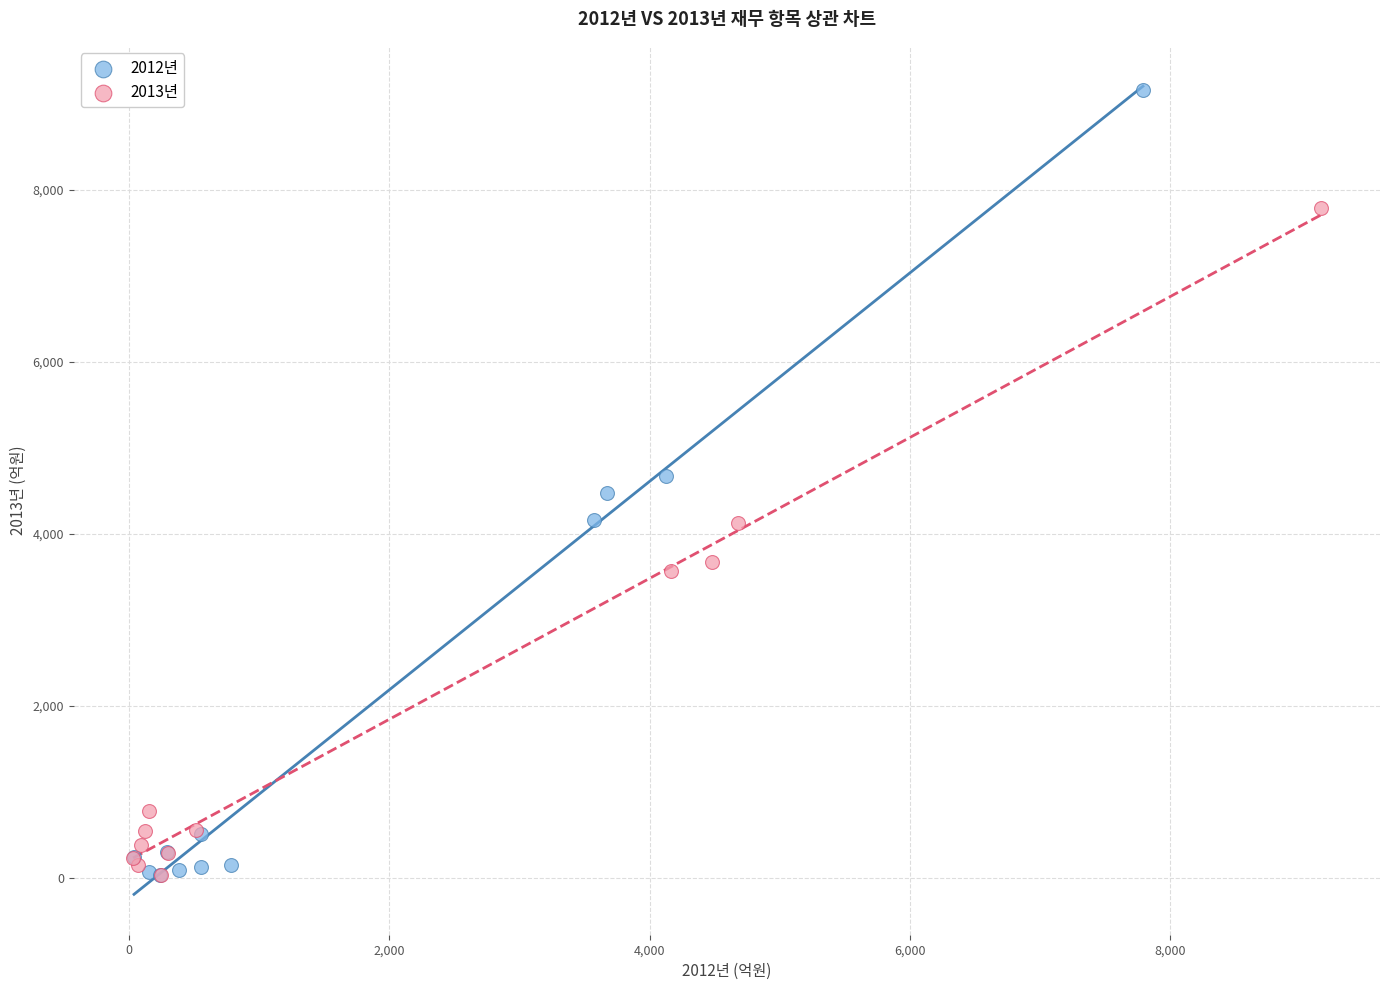

Which series has the largest Y range (max minus min)?

2012년